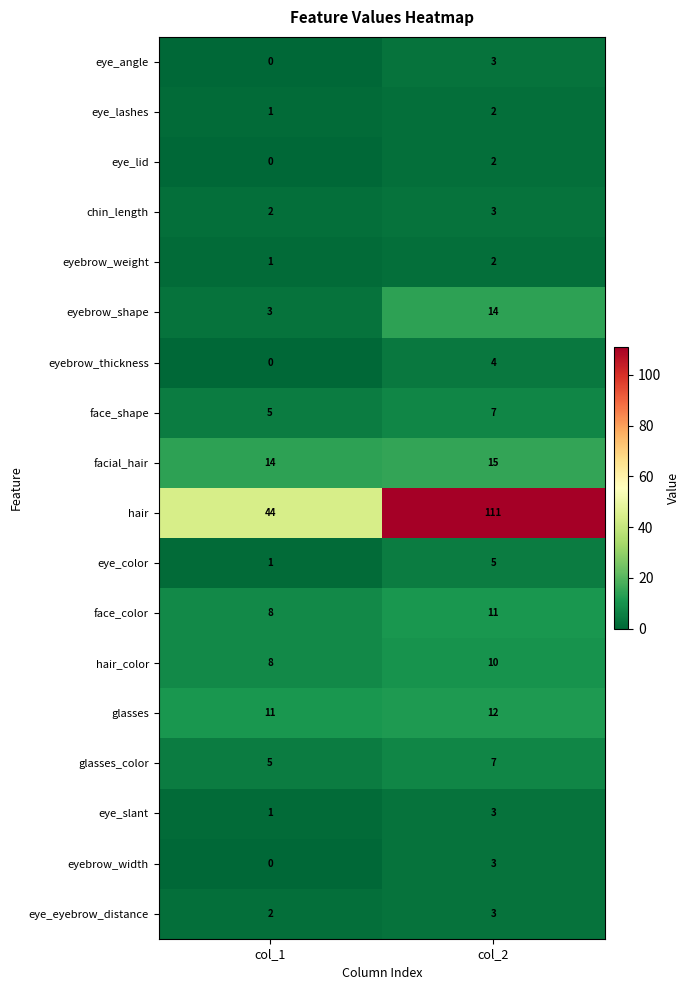

At which category is the sum across all series the highest?

col_2